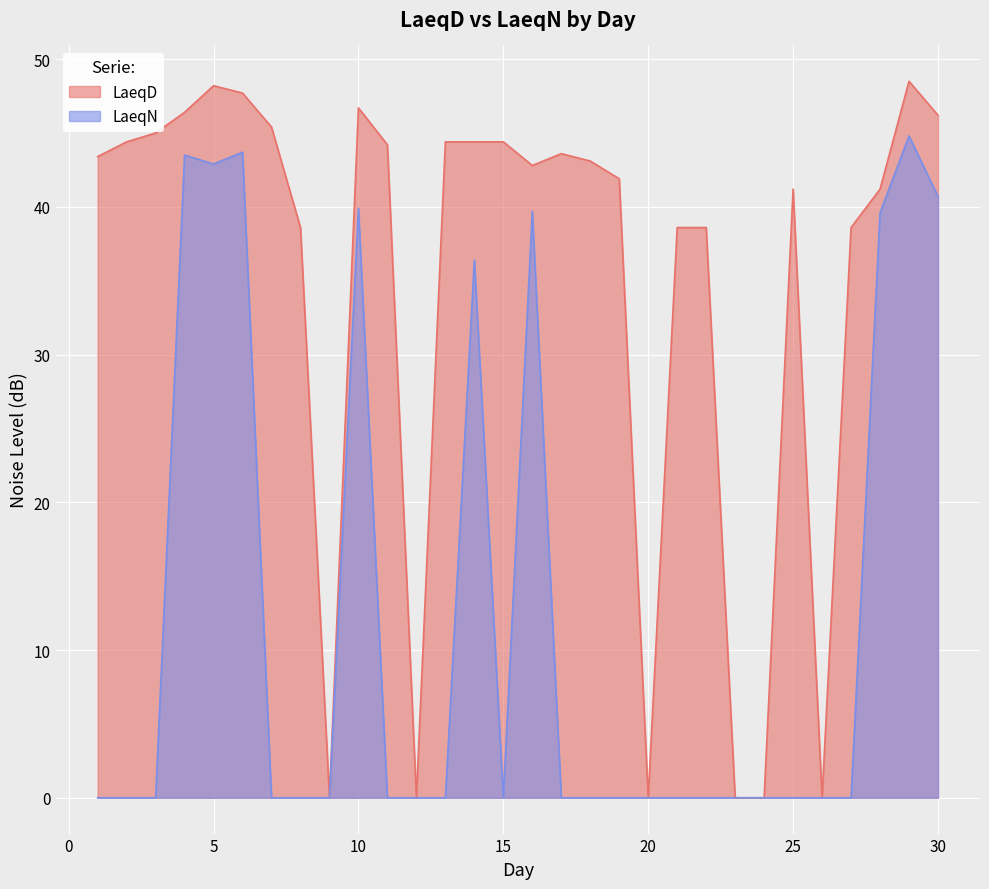

True or false: LaeqN has a value of 62.7 at 5.

False